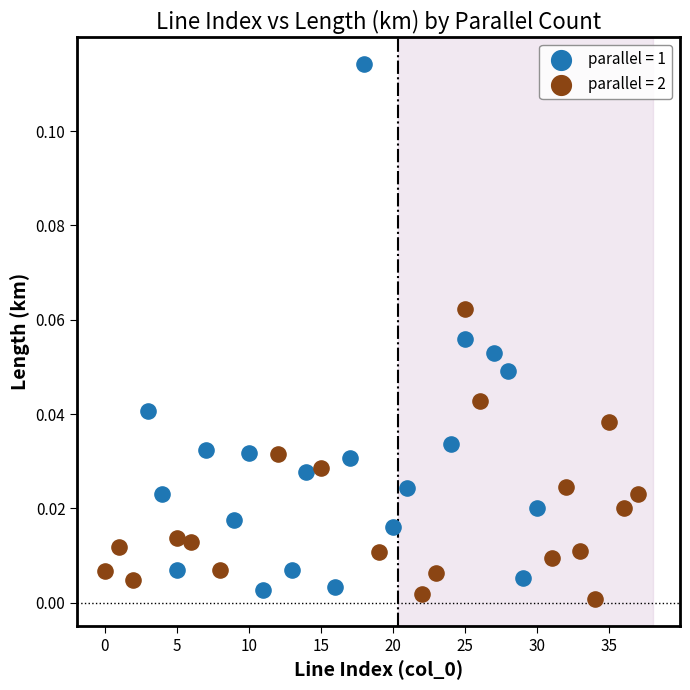

Which series reaches the maximum Y coordinate?

parallel = 1